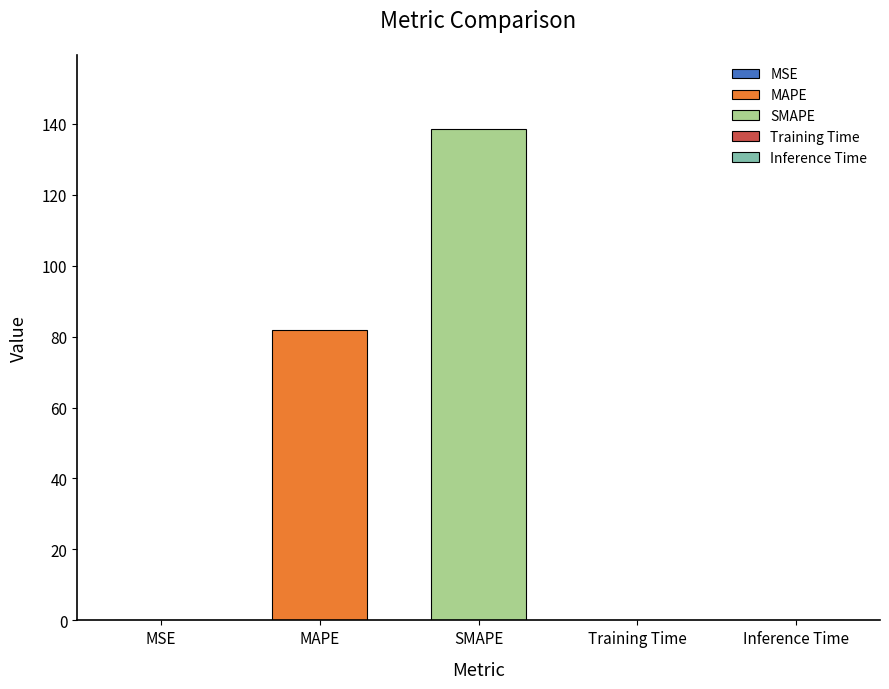

What is the sum of all values?

220.6